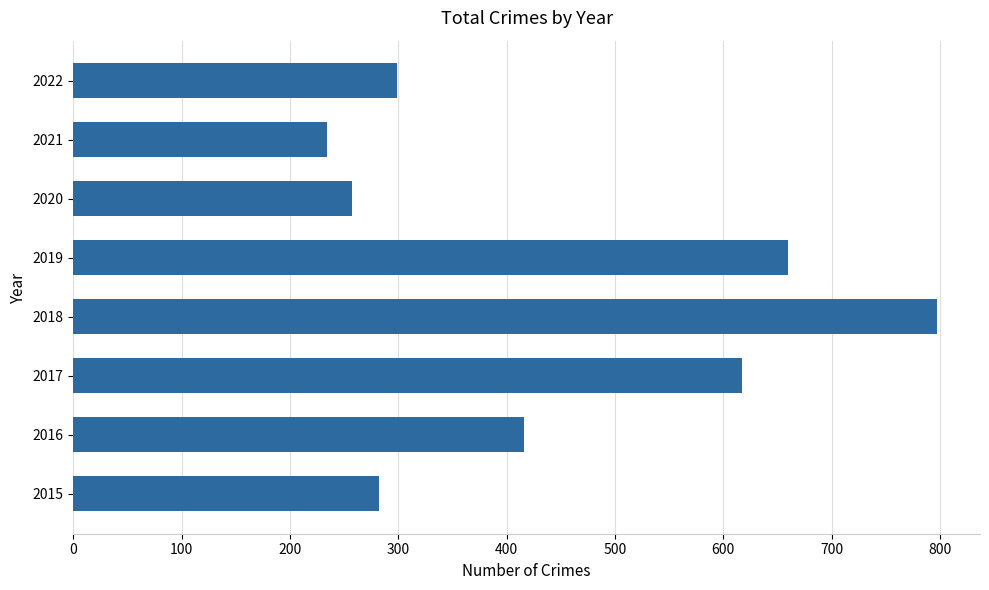

What value does the data have at 2019?

660